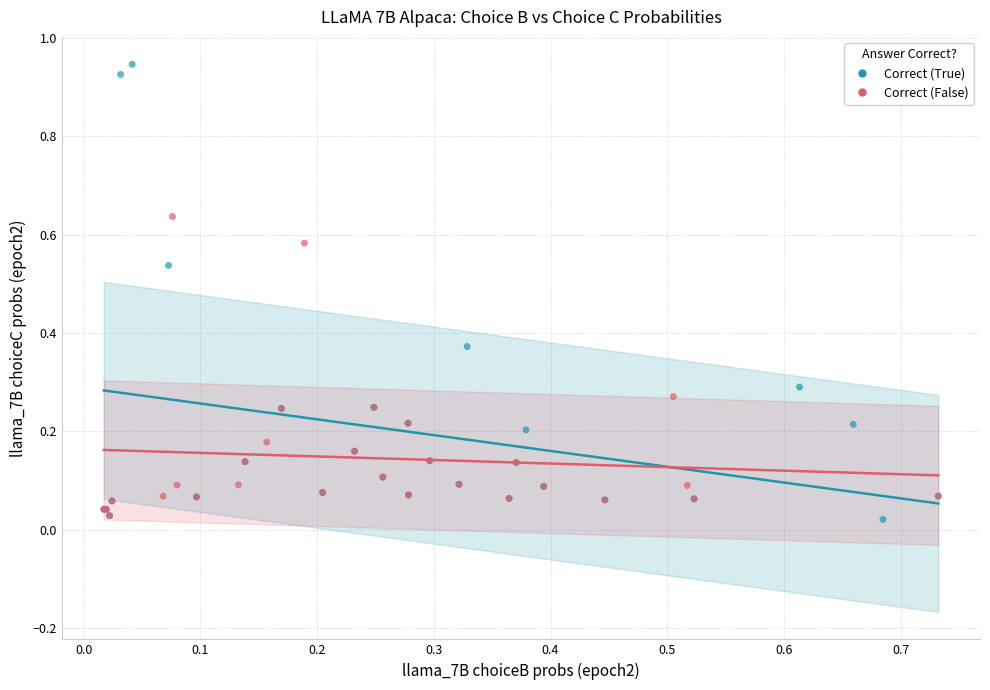

Which series reaches the maximum Y coordinate?

Correct (True)